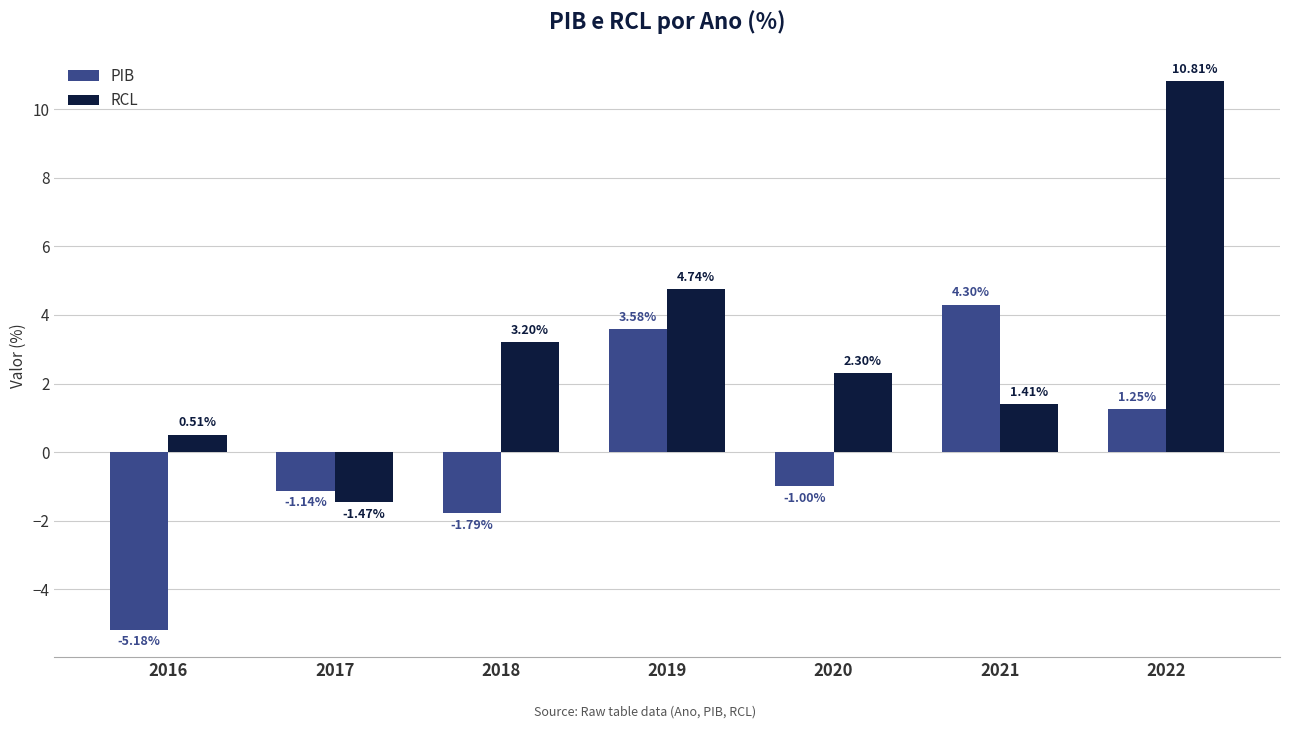

At which category is the sum across all series the highest?

2022